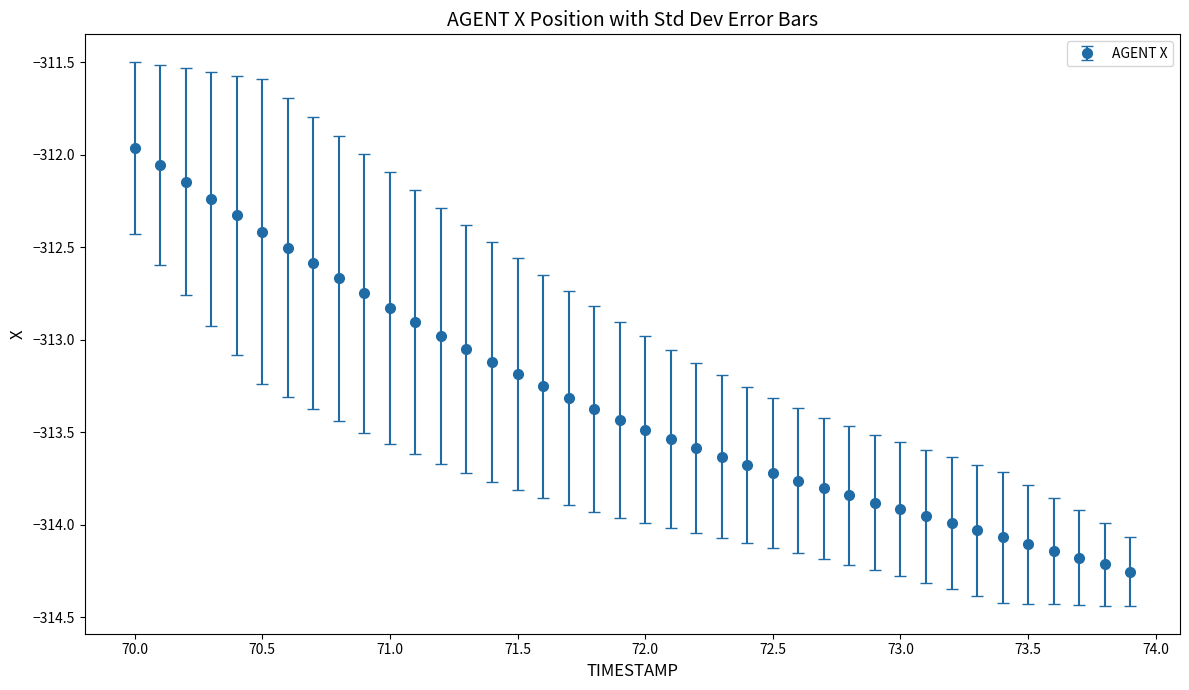

What is the value of the 11th point from the left?

-312.8